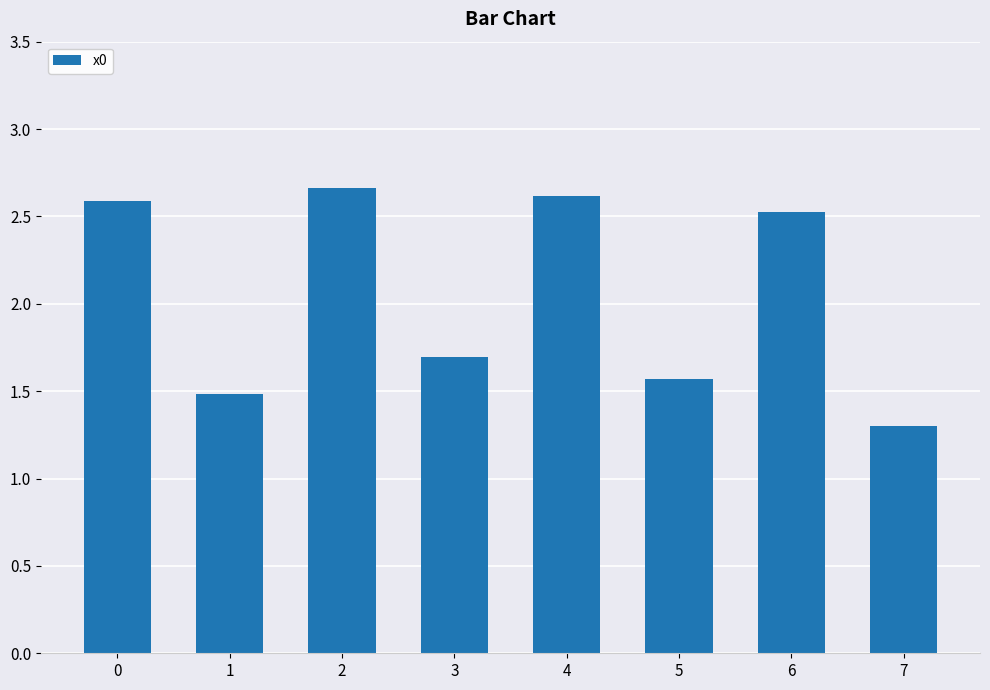

Approximately how many times larger is the value at 3 compared to 6?

0.7